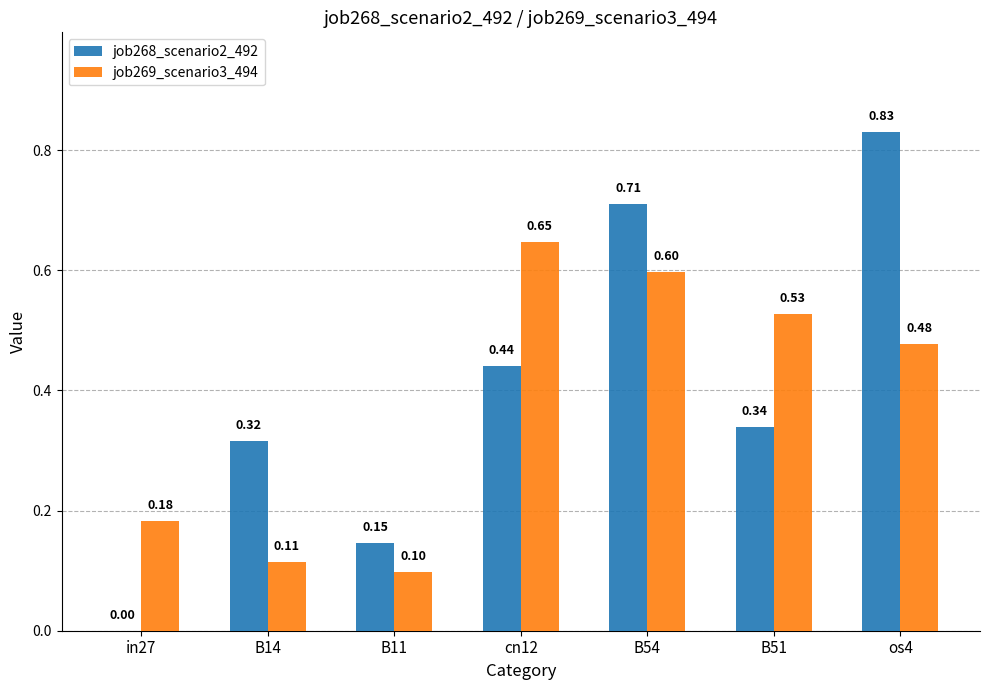

Which series changed the most between B14 and B51?

job269_scenario3_494